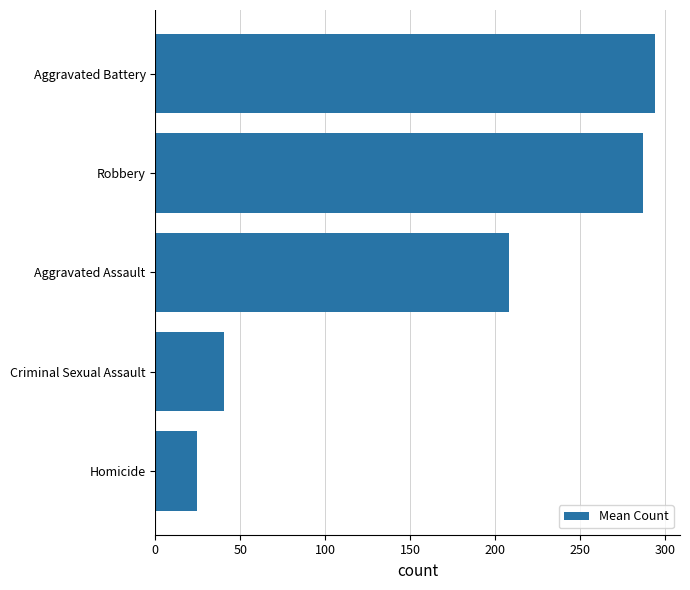

What is the difference between the second highest and minimum values?

262.3